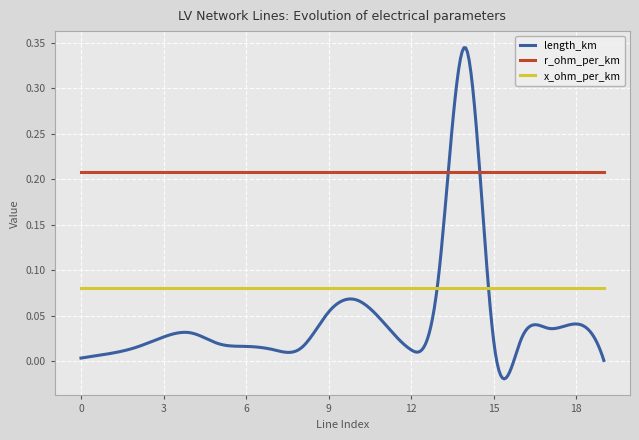

Which series has the largest total across all categories?

r_ohm_per_km